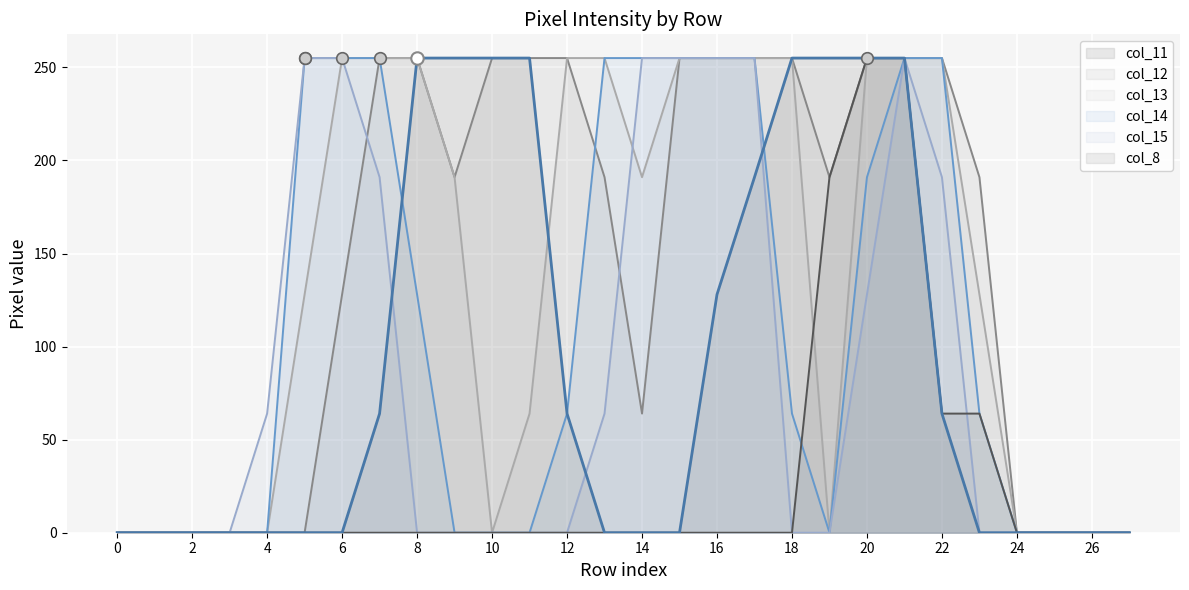

At how many categories does at least one series exceed 49?

20